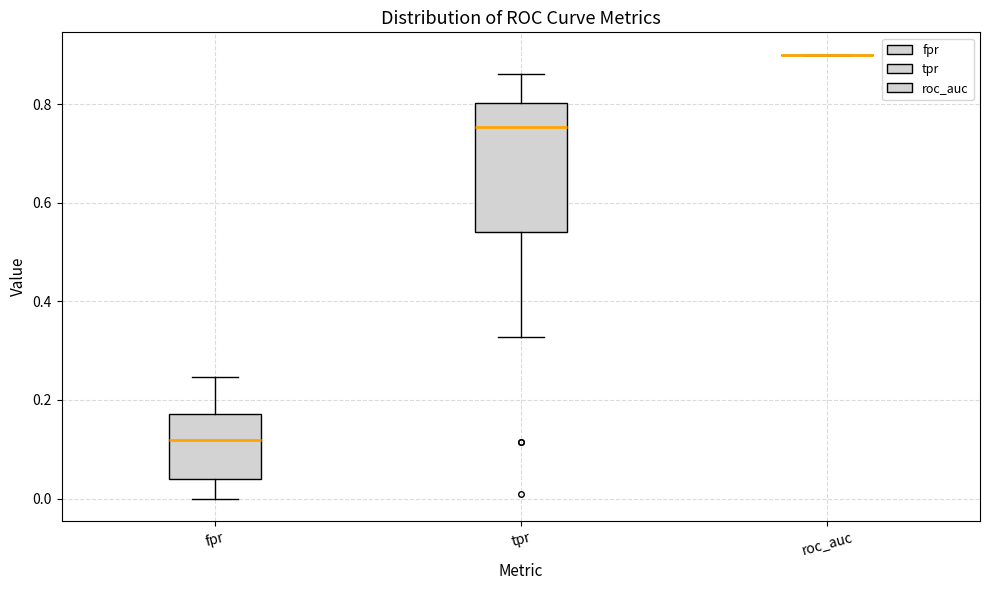

Which box is the tallest, from its lower edge to its upper edge?

tpr